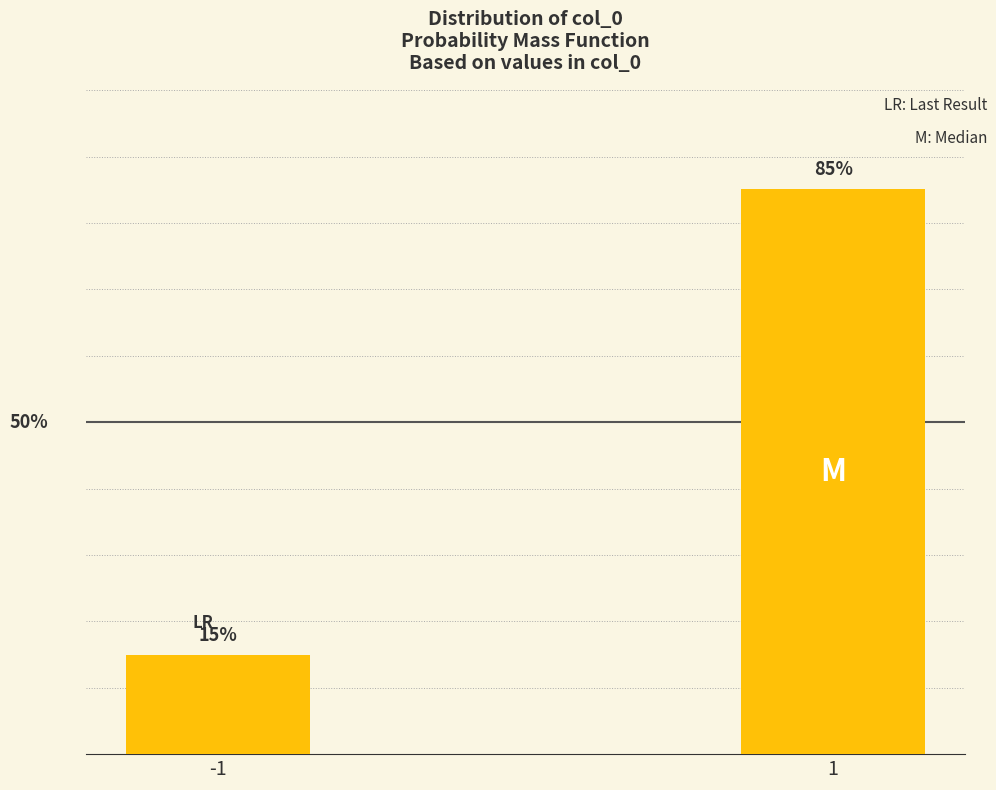

Rank the categories by value from highest to lowest.

1, -1